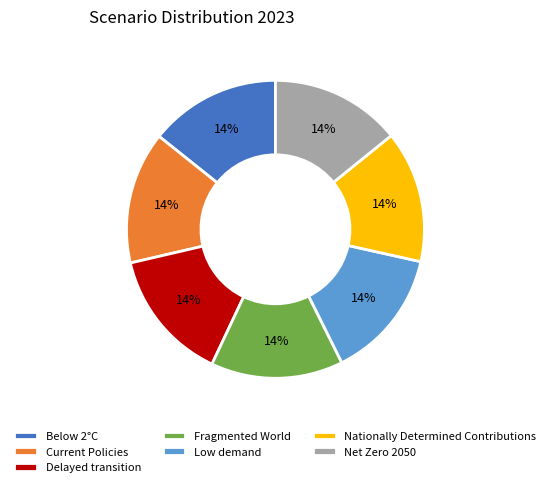

Is Low demand the majority of the pie?

No